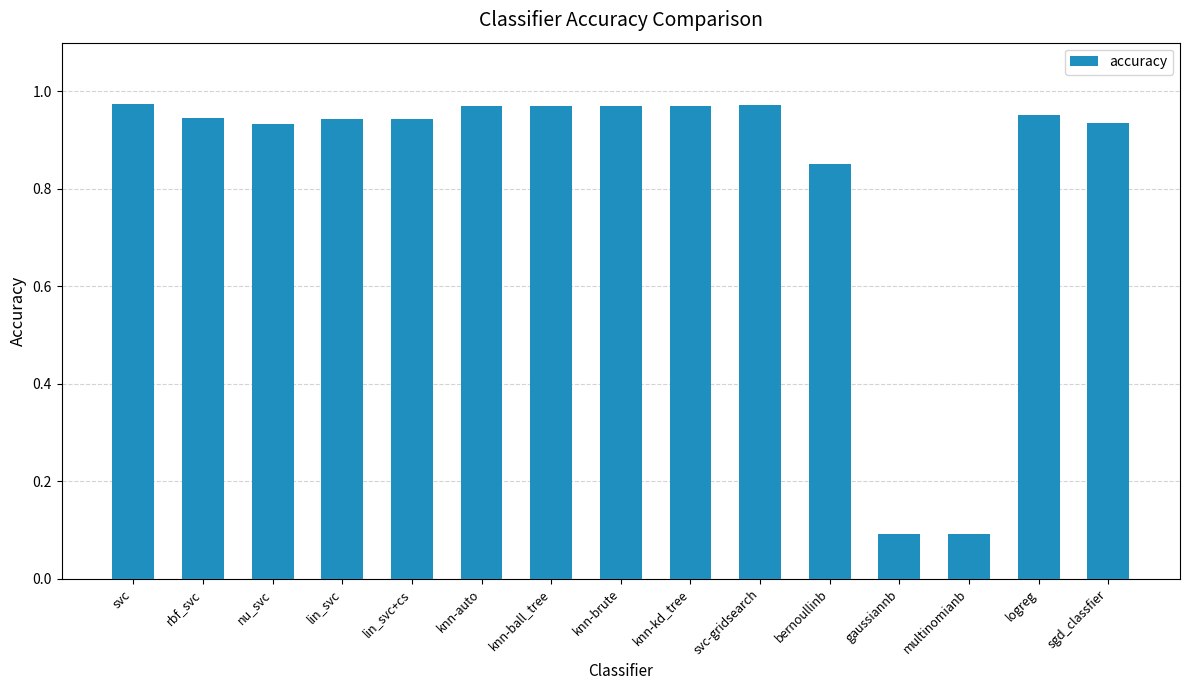

True or false: the data shows 1.4 at rbf_svc.

False